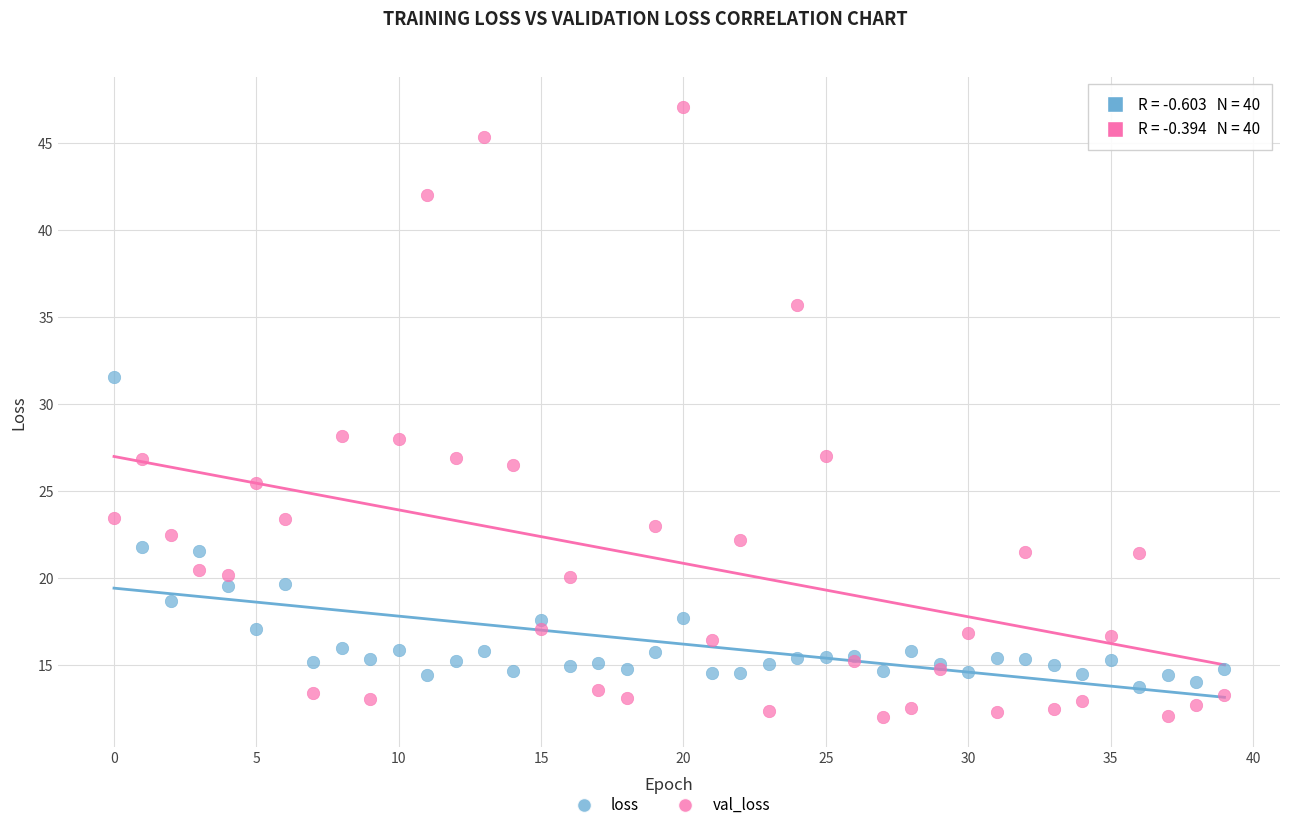

Which series has the largest Y range (max minus min)?

val_loss